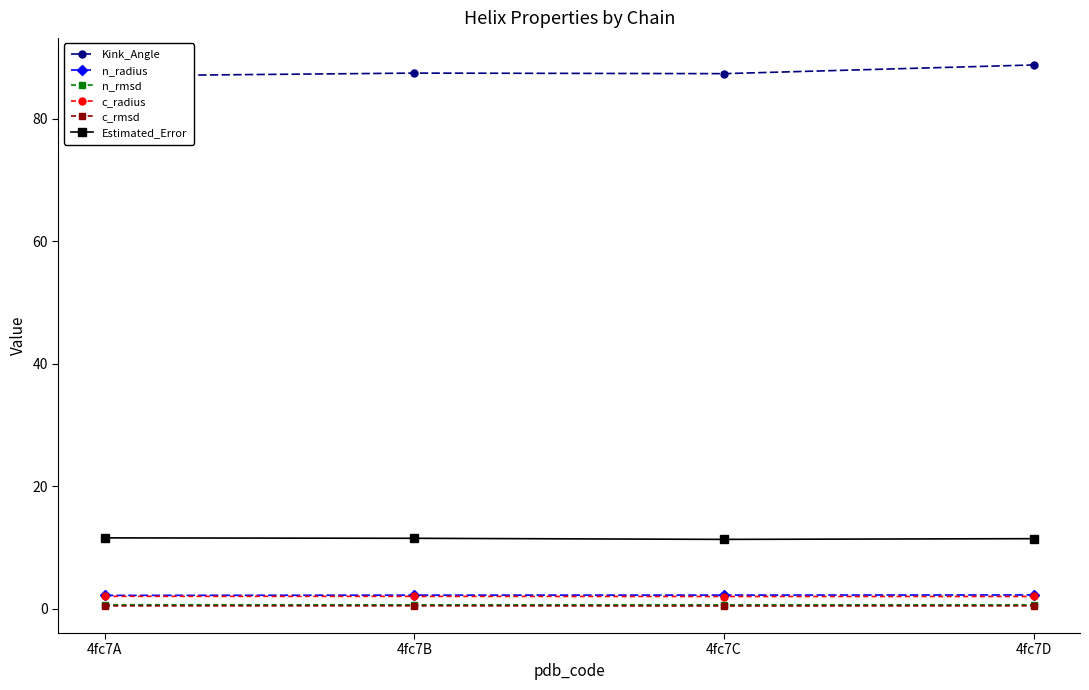

Is it true that c_radius equals 2.0 at 4fc7C?

True